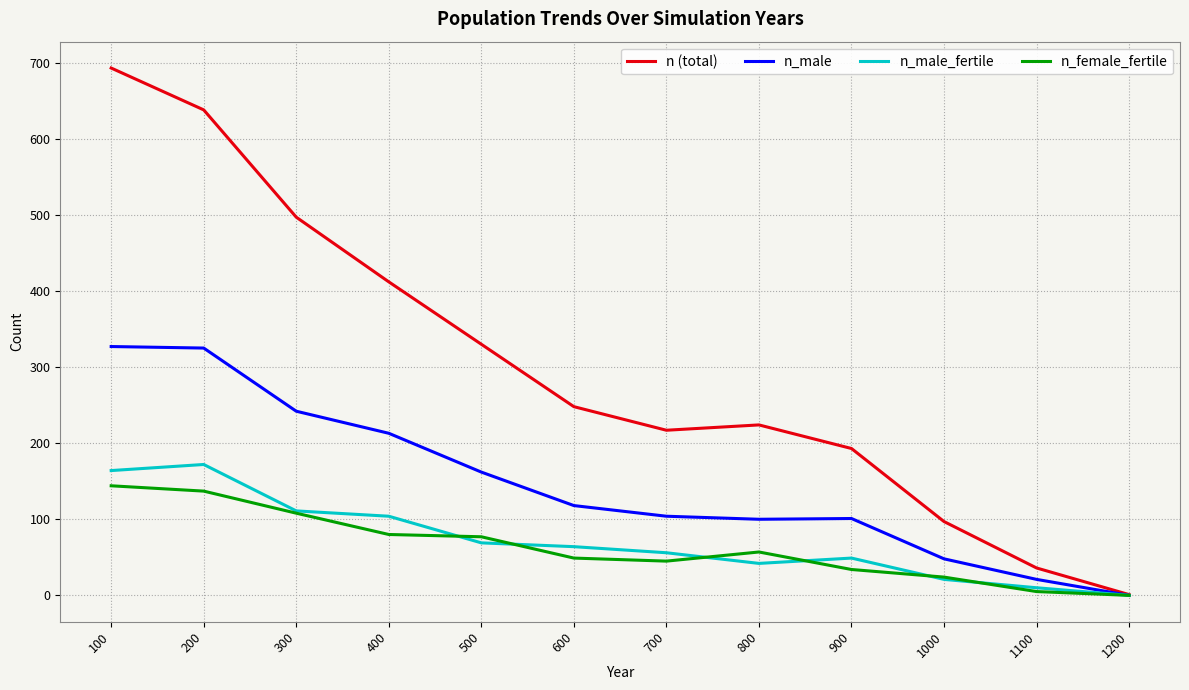

What is the difference between the highest and lowest values at 500?

261